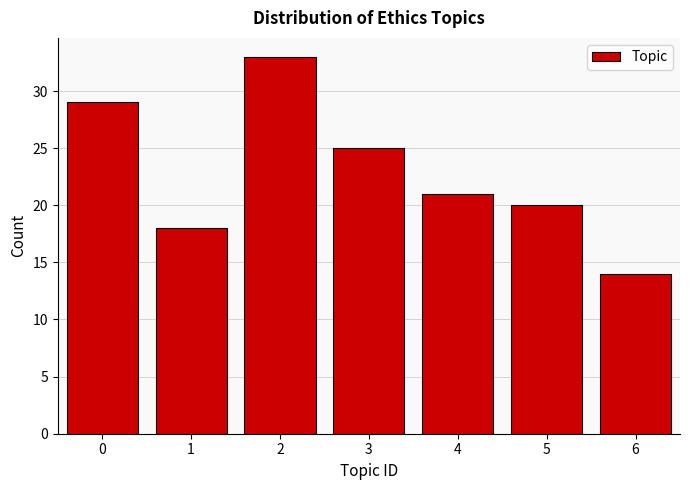

Reading left to right, extract all data points from this chart.

0=29	1=18	2=33	3=25	4=21	5=20	6=14